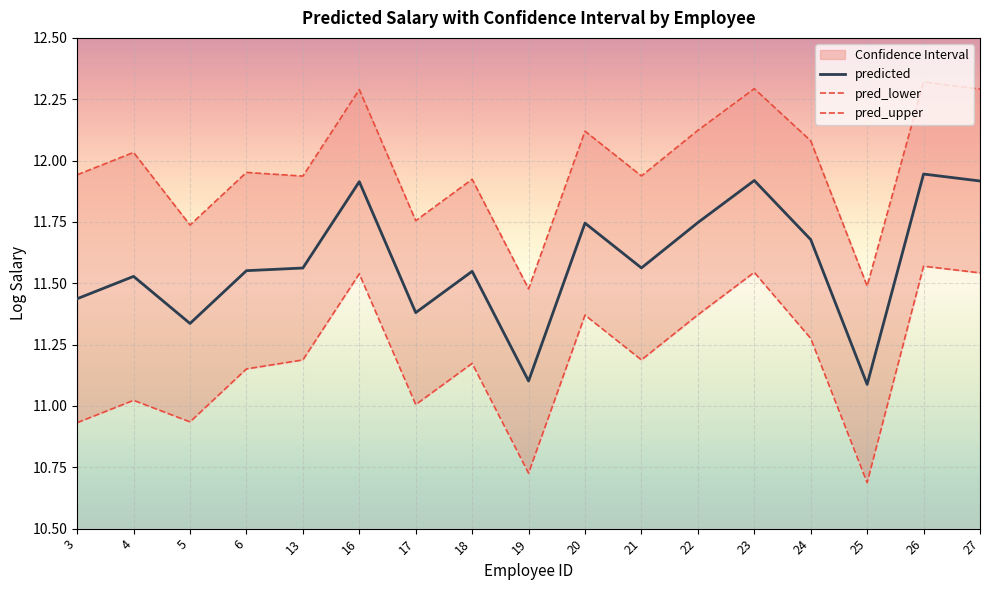

Which label corresponds to the largest value in the chart?

26